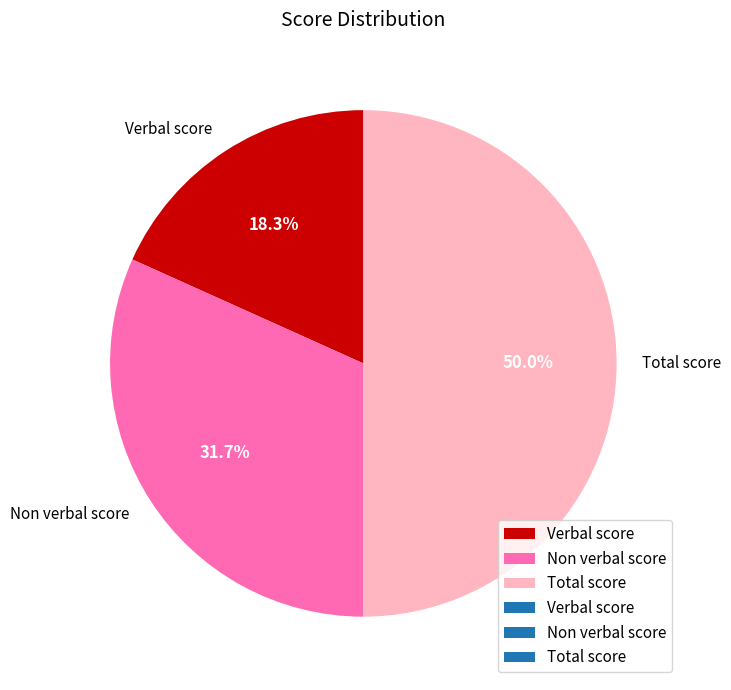

Is Verbal score the majority of the pie?

No